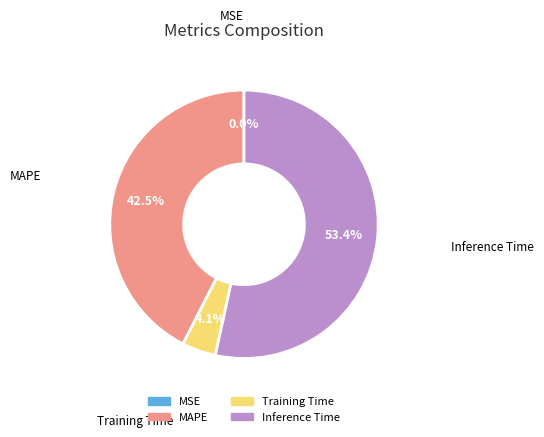

Is there any slice that represents more than half of the pie?

Yes